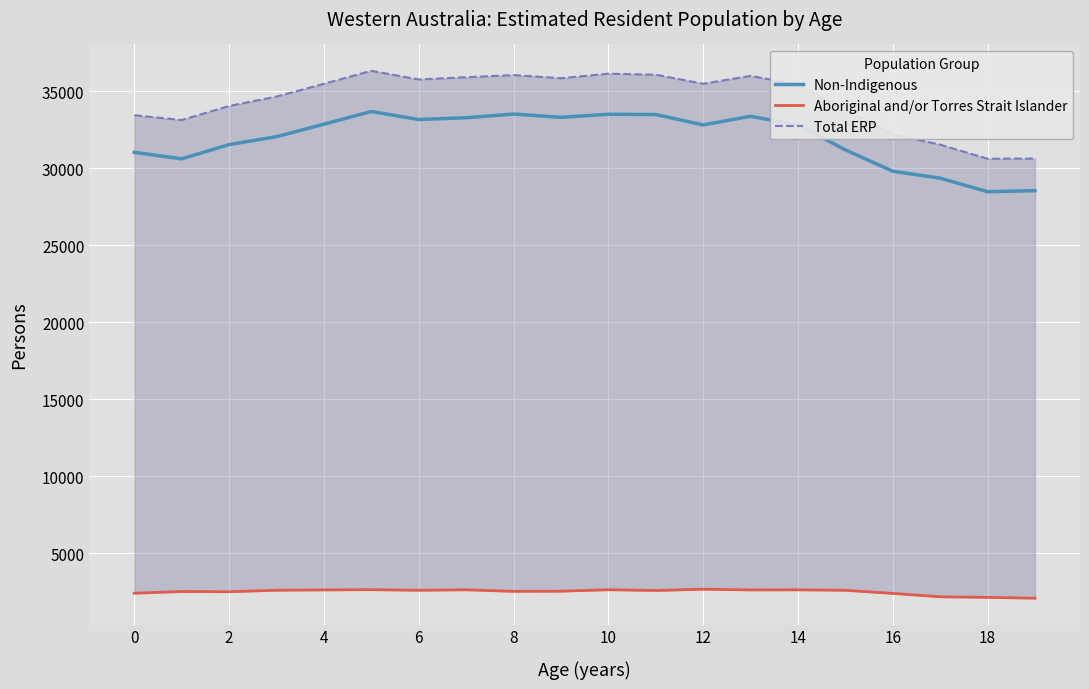

True or false: Aboriginal and/or Torres Strait Islander and Total ERP cross at least once.

False